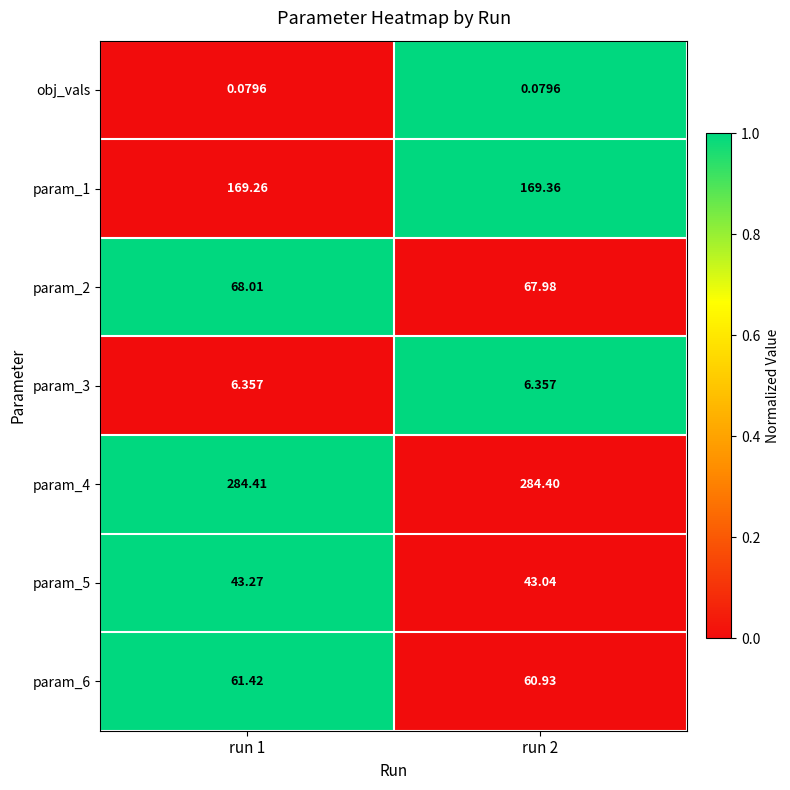

Reading right to left, transcribe all the data shown in this chart.

obj_vals: run 2=0	run 1=0
param_1: run 2=169	run 1=169
param_2: run 2=68	run 1=68
param_3: run 2=6	run 1=6
param_4: run 2=284	run 1=284
param_5: run 2=43	run 1=43
param_6: run 2=61	run 1=61